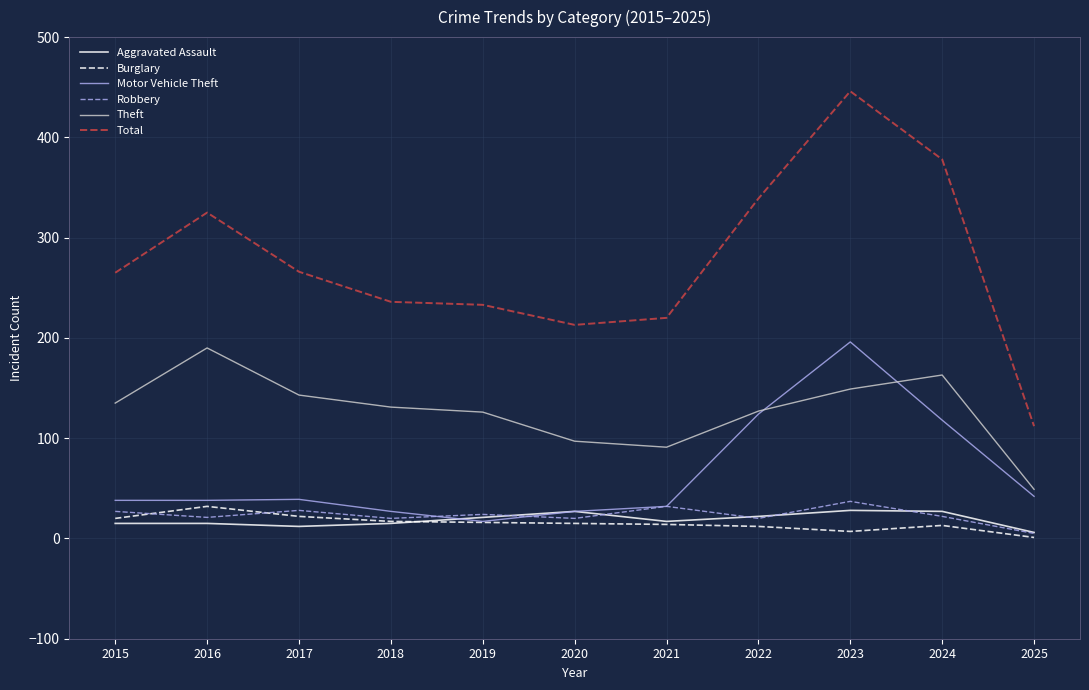

Between 2017 and 2024, which series saw the biggest shift?

Total